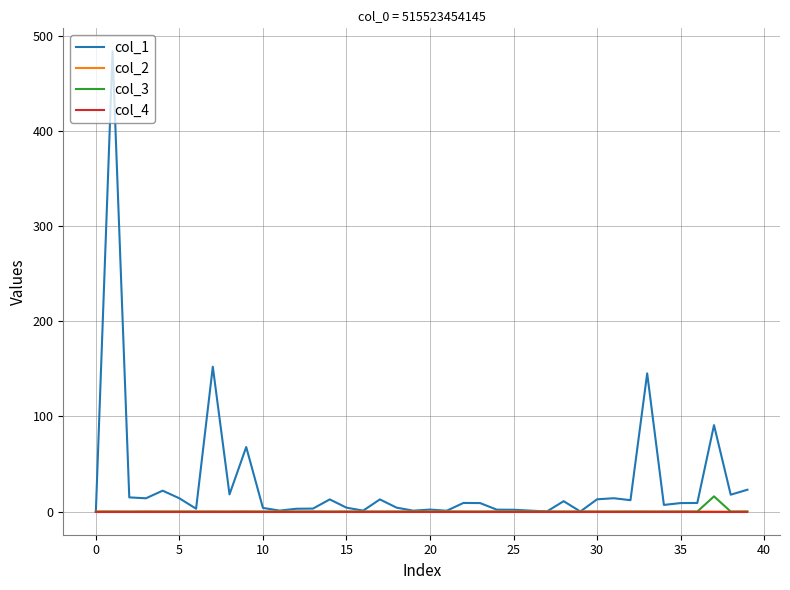

Which series has the largest total across all categories?

col_1